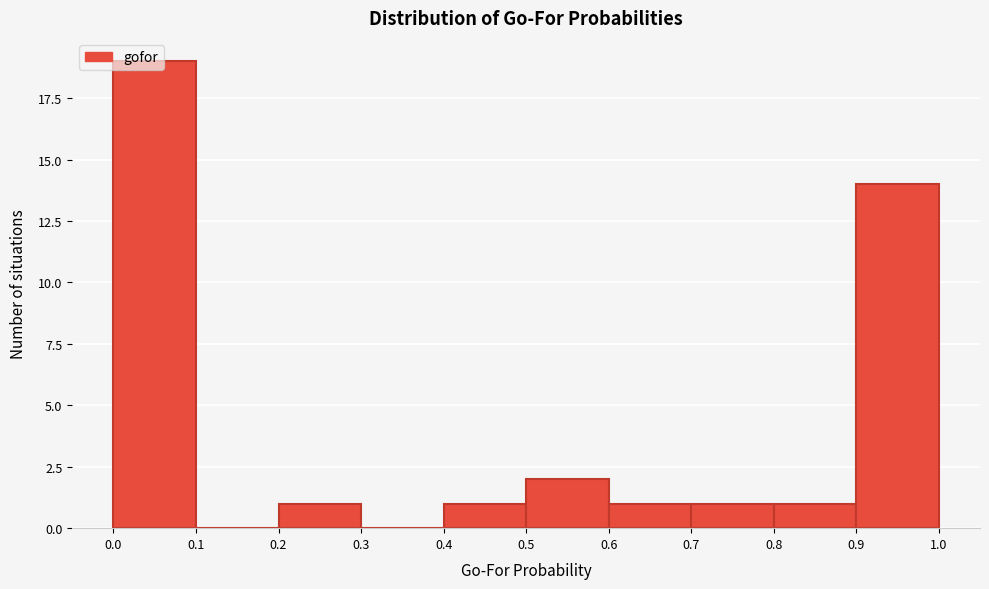

Over which range of the x-axis is the bar tallest?

0.0 to 0.1